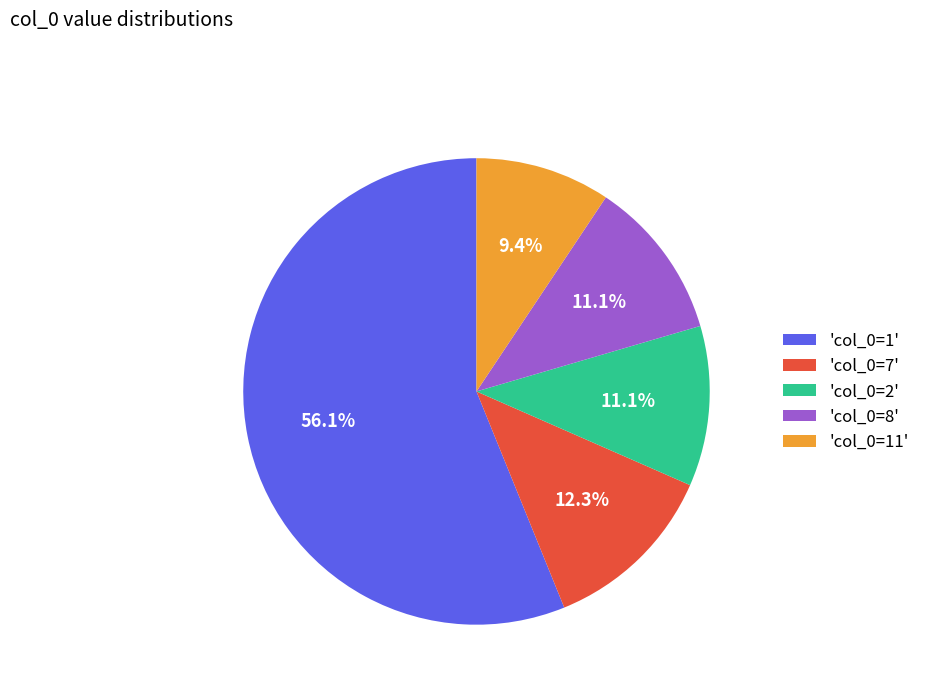

Which slice is the largest?

'col_0=1'